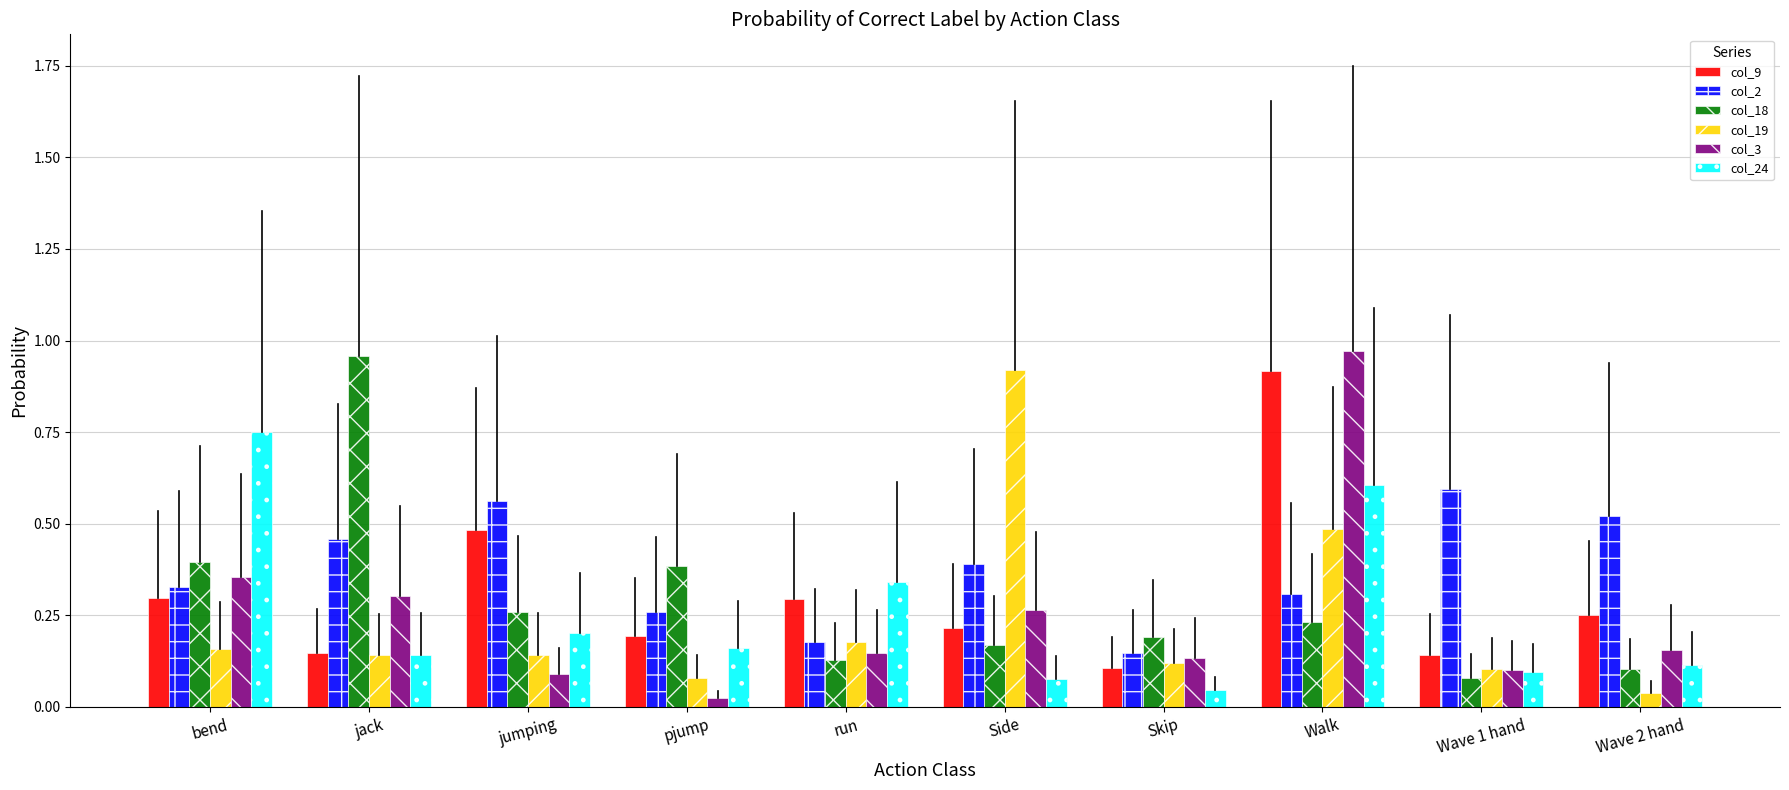

Which series changed the most between jumping and Wave 2 hand?

col_9